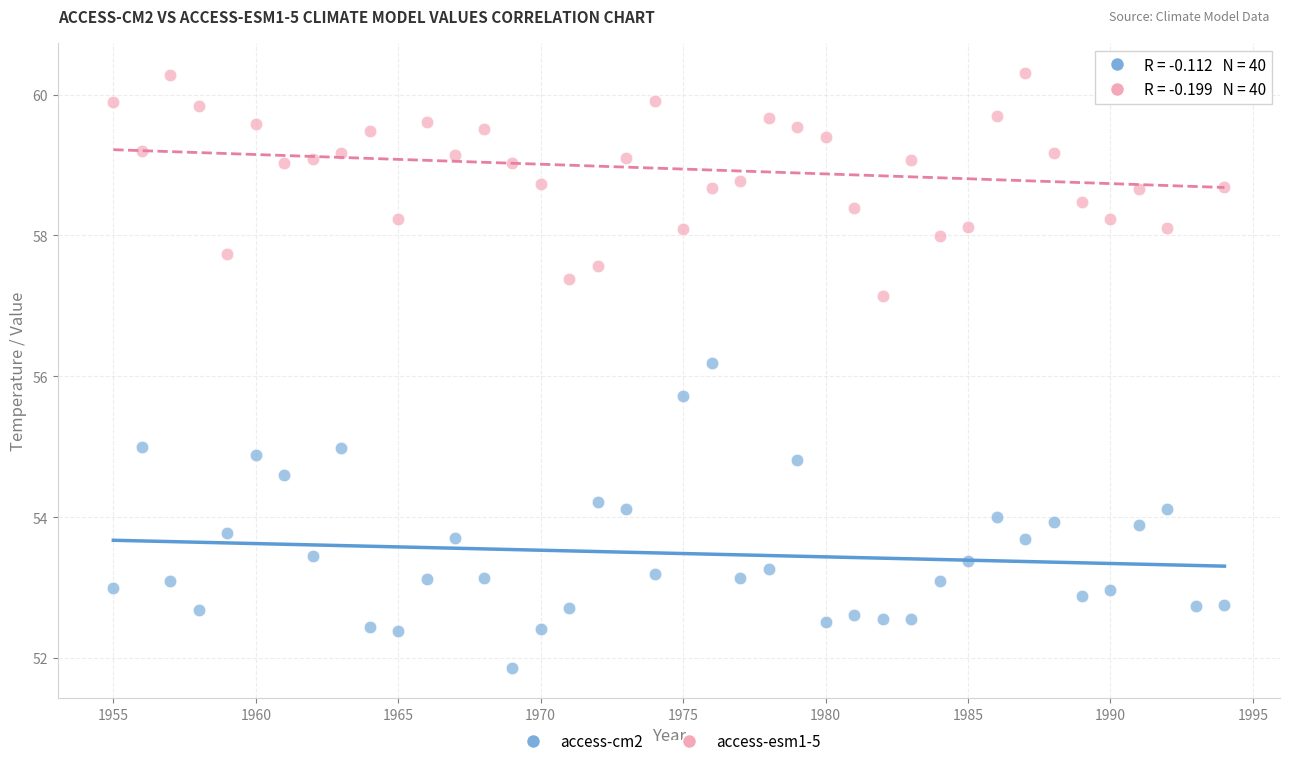

Which series contains the lowest Y value?

access-cm2